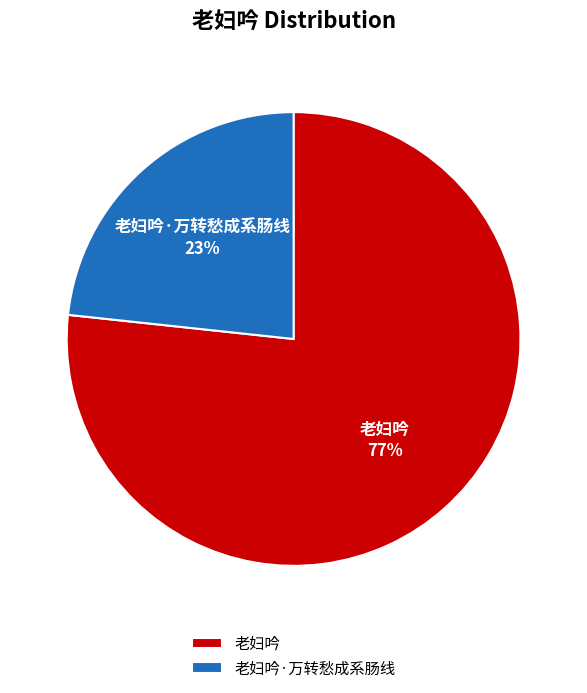

Between 老妇吟 and 老妇吟·万转愁成系肠线, which is larger?

老妇吟